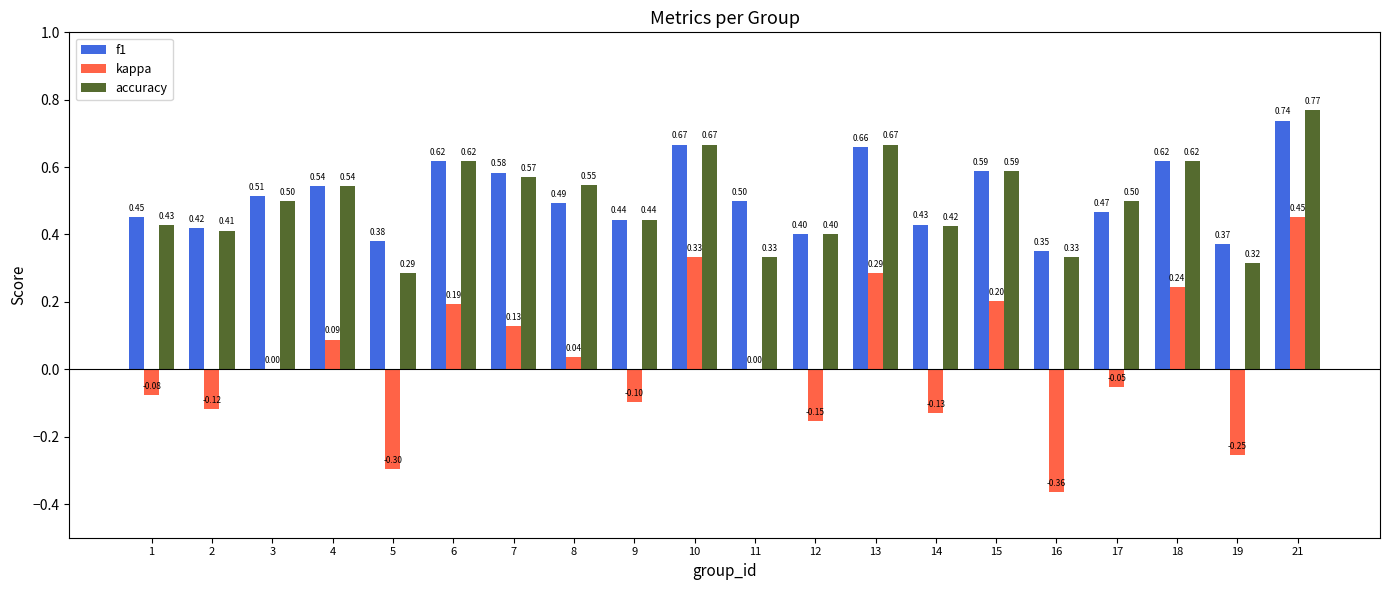

Which series has the largest total across all categories?

f1